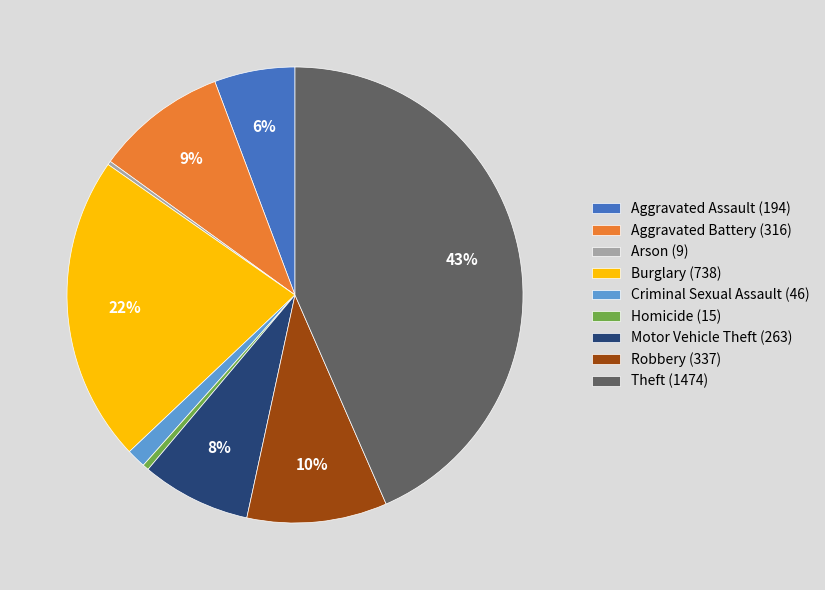

Does Motor Vehicle Theft (263) represent more than half of the total?

No